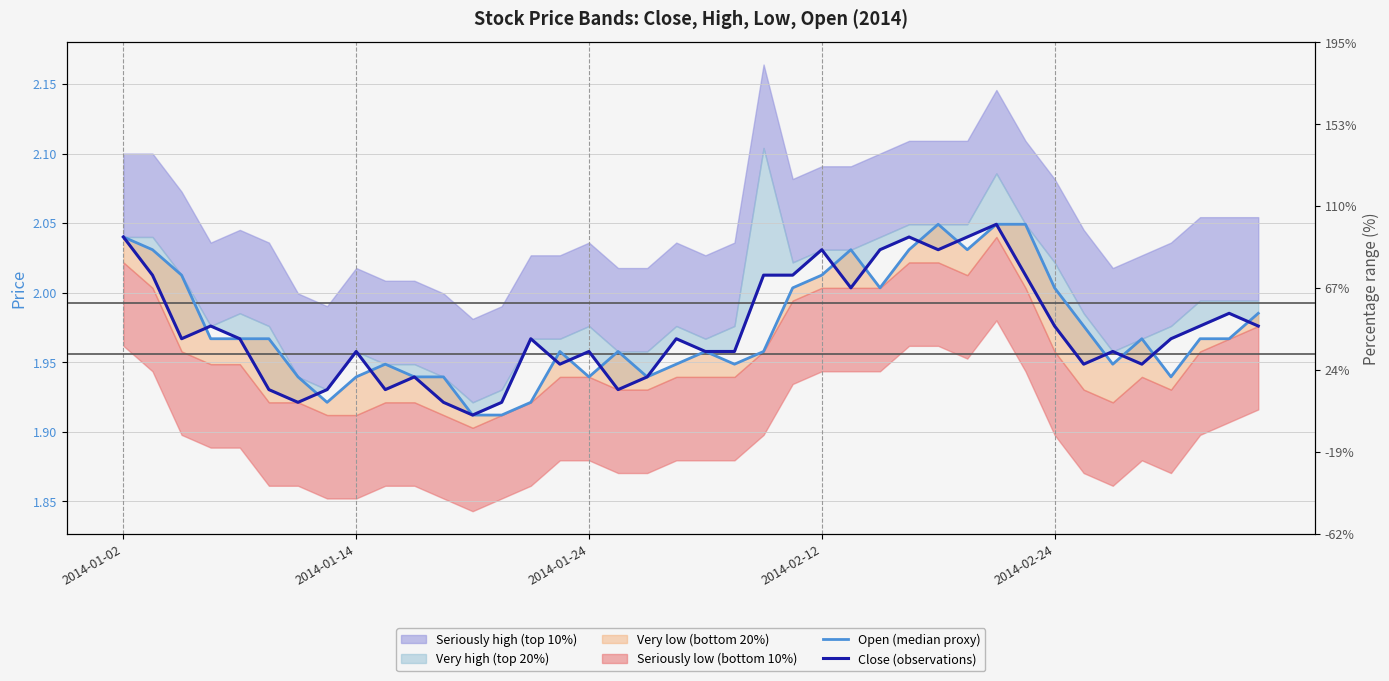

The Open (median proxy) series shows 1.9 at 9. True or false?

True